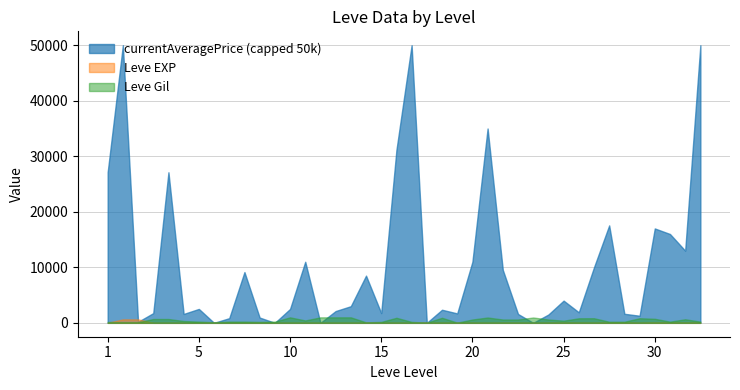

The value of currentAveragePrice at 5 is 1359. True or false?

False